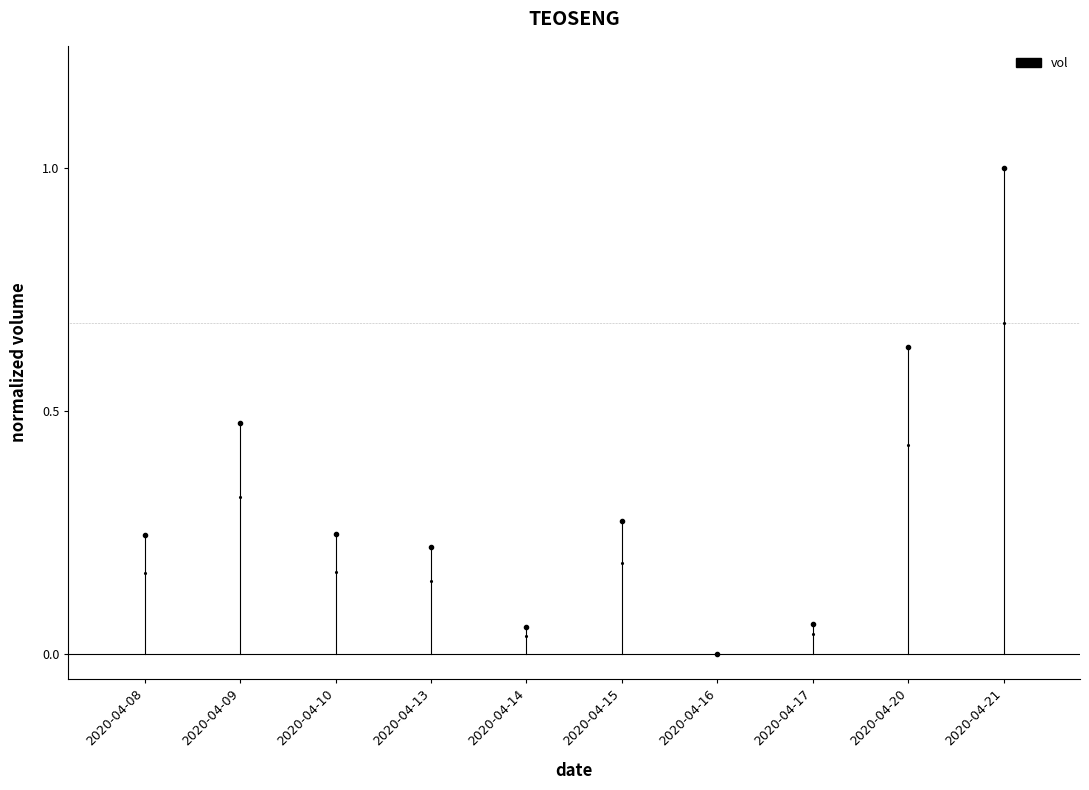

True or false: the data shows -0.2 at 2020-04-08.

False